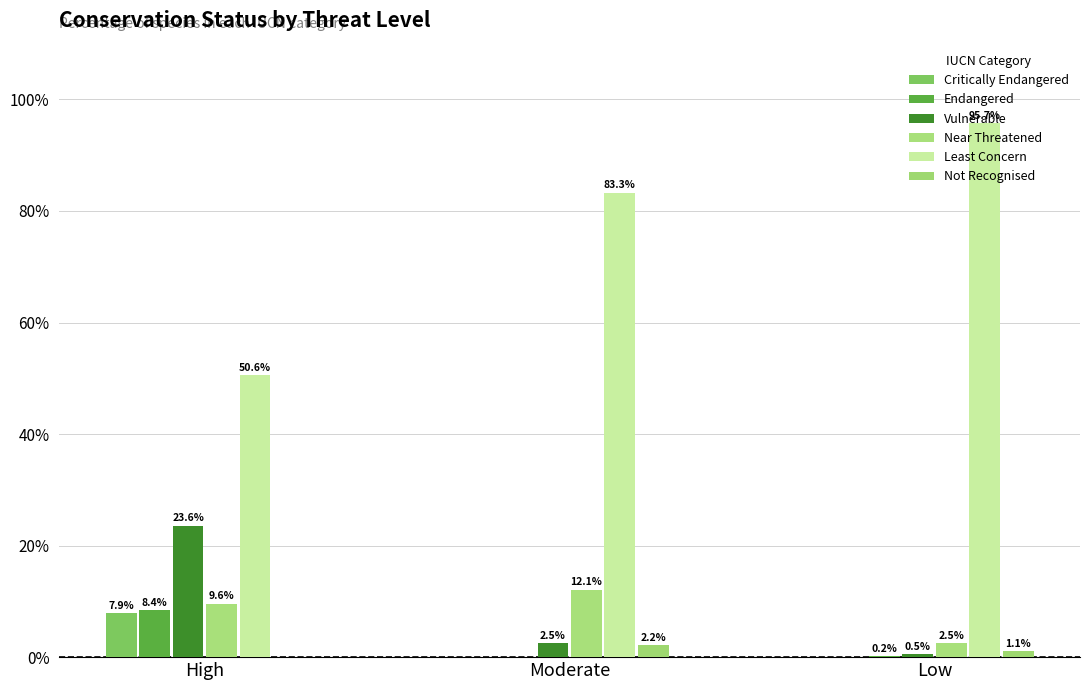

Reading left to right, what are all the values shown in this chart?

Critically Endangered: 7.9	0.0	0.0
Endangered: 8.4	0.0	0.2
Vulnerable: 23.6	2.5	0.5
Near Threatened: 9.6	12.1	2.5
Least Concern: 50.6	83.3	95.7
Not Recognised: 0.0	2.2	1.1